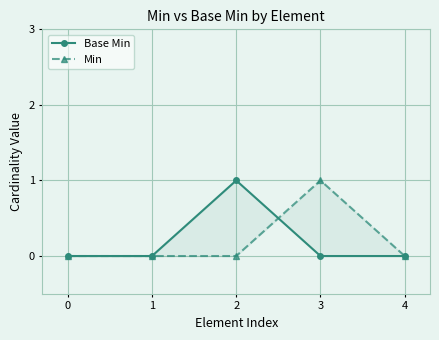

How many lines are shown in the chart?

2